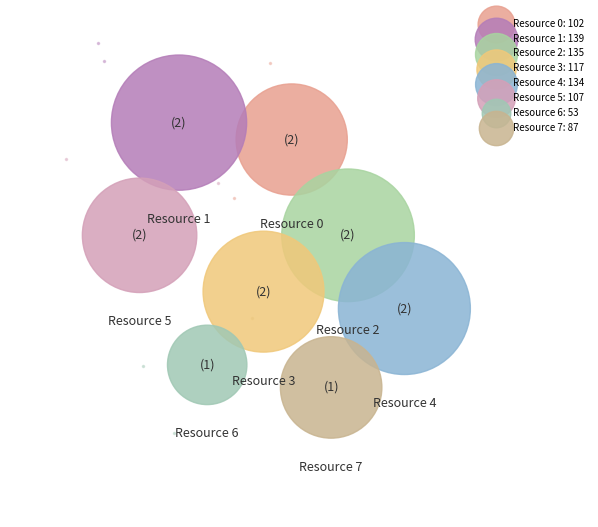

How many slices are in this pie chart?

8